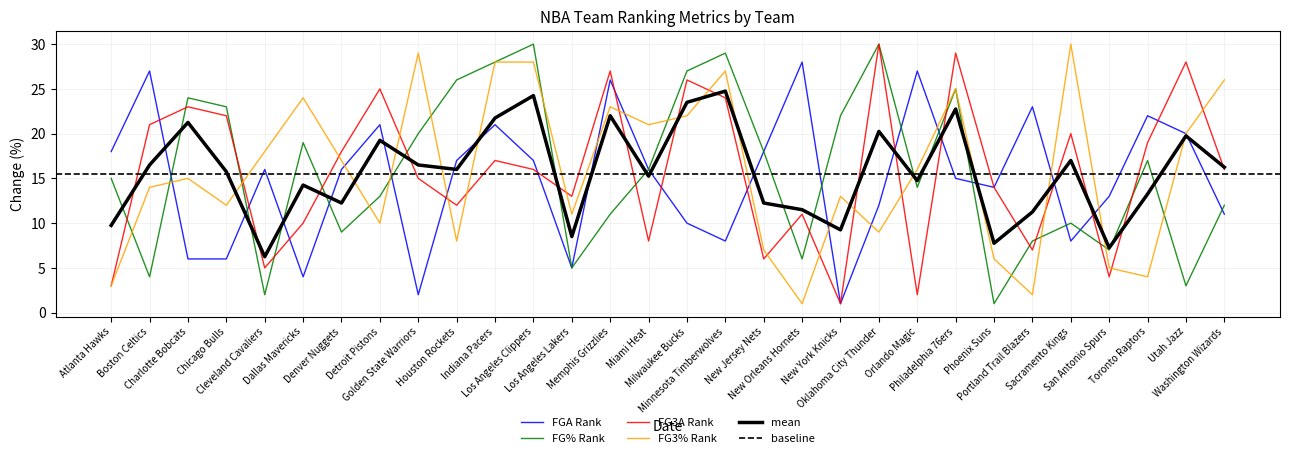

In mean, how many points are lower than both neighbors (excluding endpoints)?

9